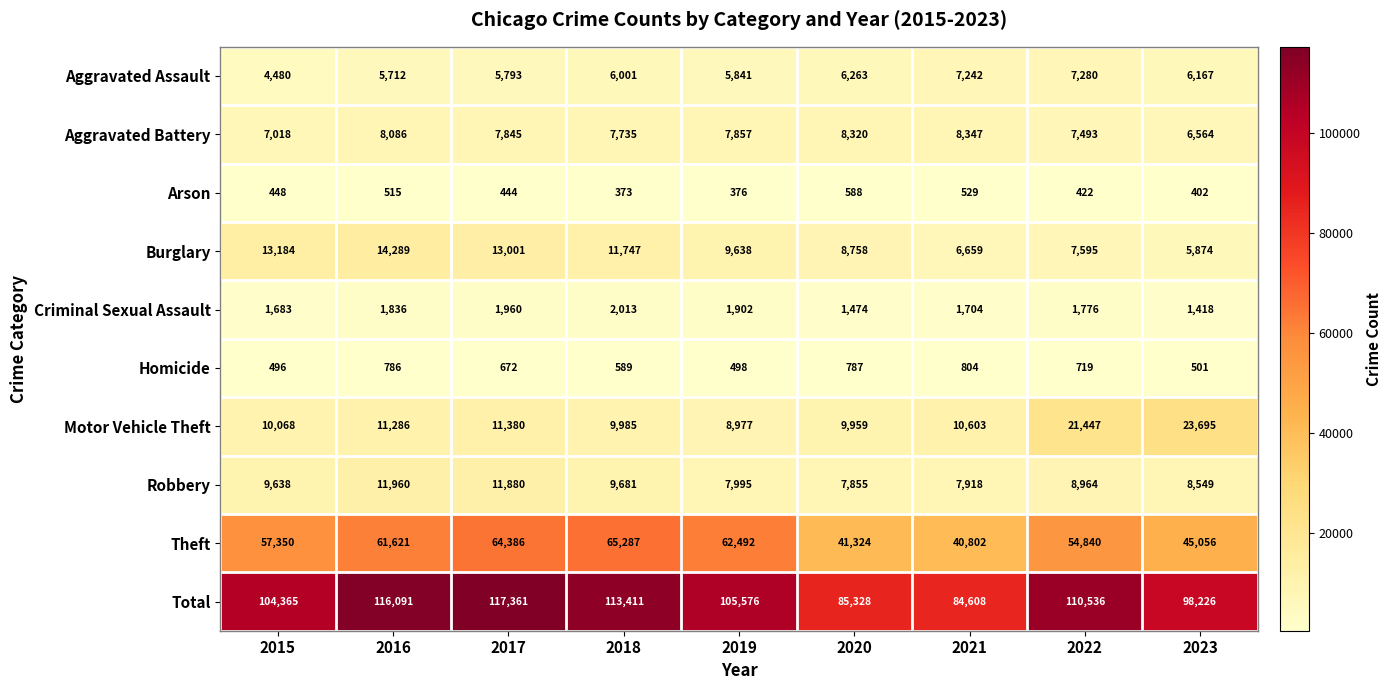

At which label is Aggravated Assault closest to 5880?

2019